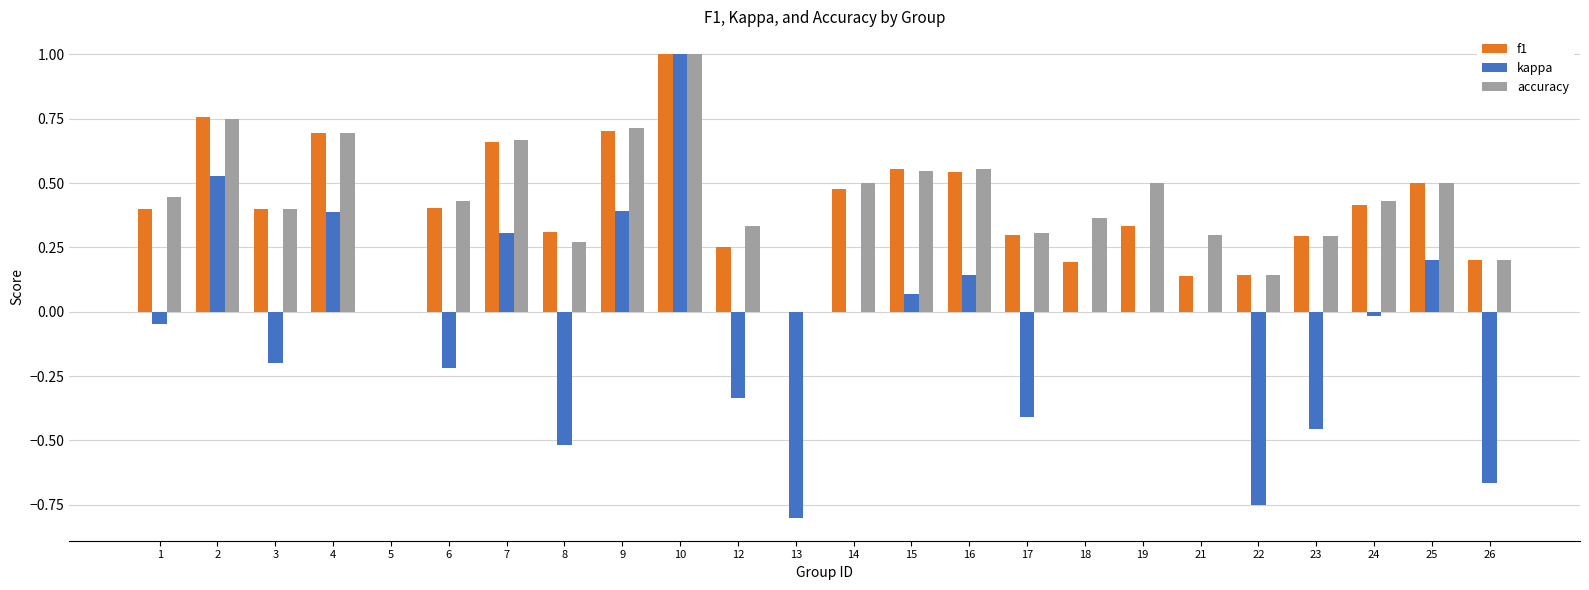

Are the bars horizontal?

No